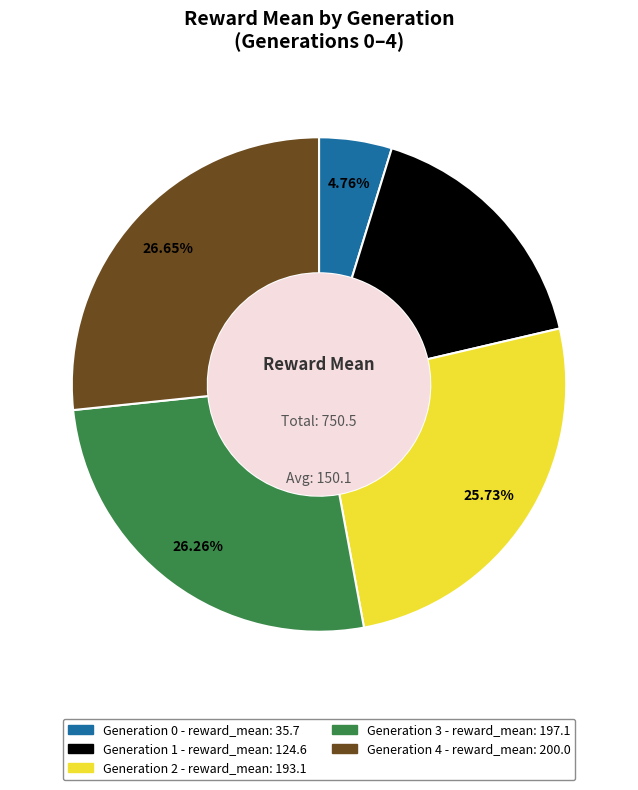

Is Generation 1 - reward_mean: 124.6 the majority of the pie?

No